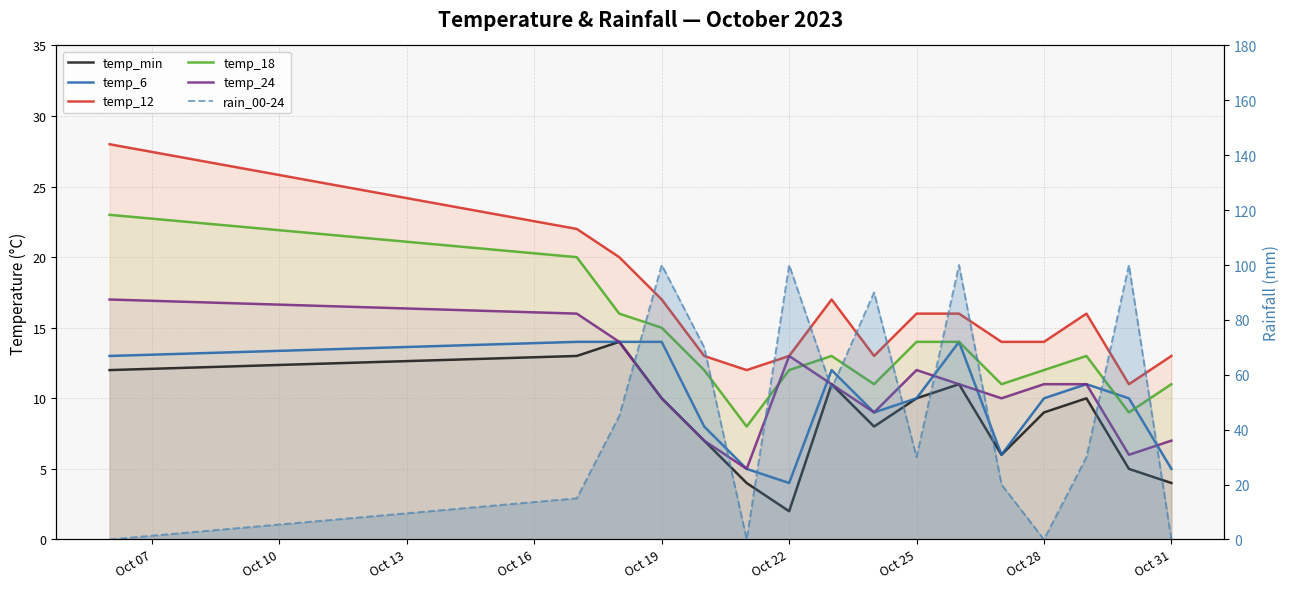

True or false: temp_18 and temp_12 cross at least once.

False